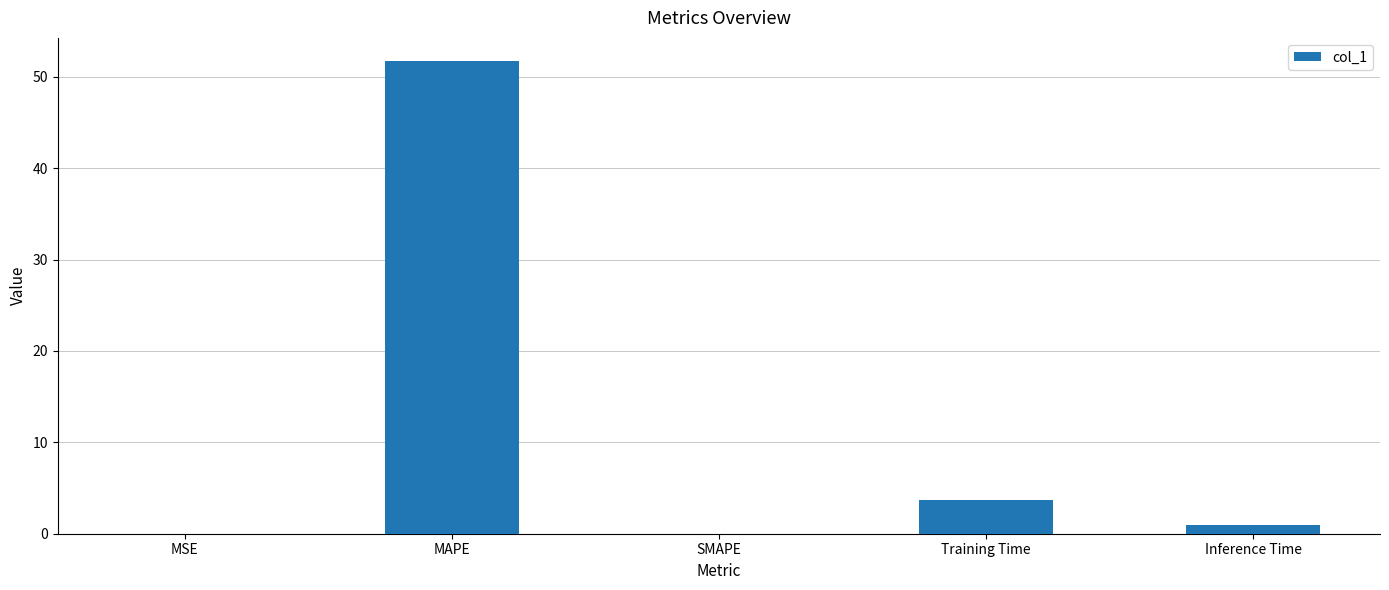

The value at SMAPE is -30.4. True or false?

False